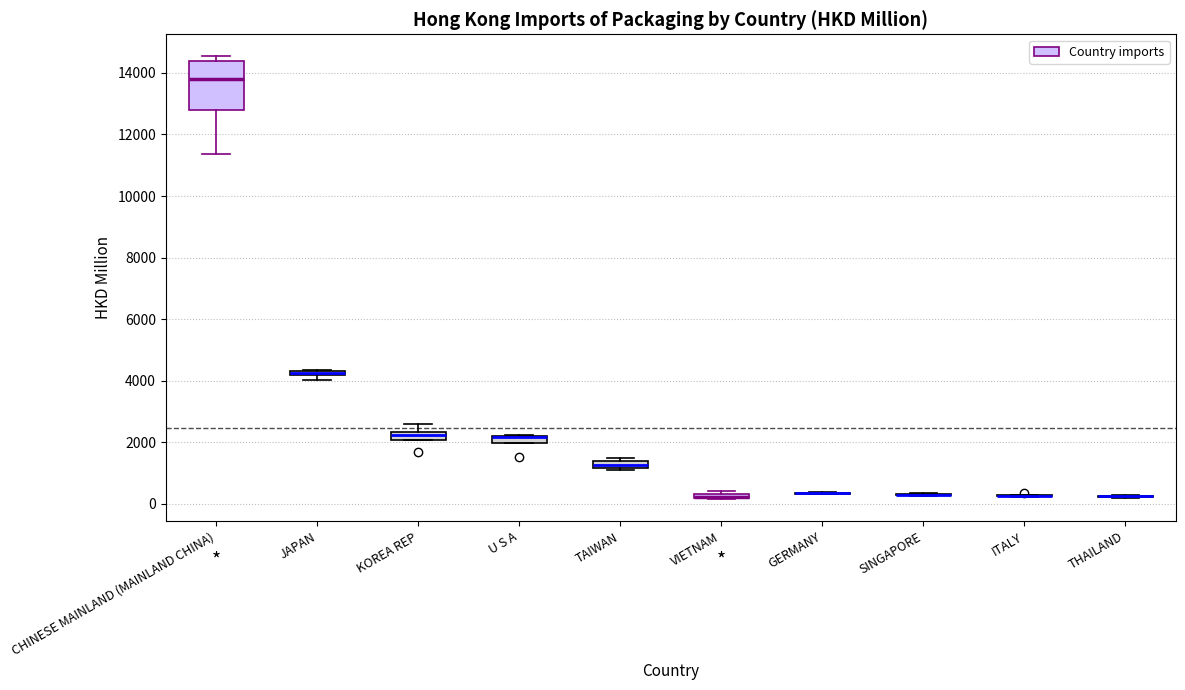

Comparing the boxes themselves (not the whiskers), which one is the tallest?

CHINESE MAINLAND (MAINLAND CHINA)